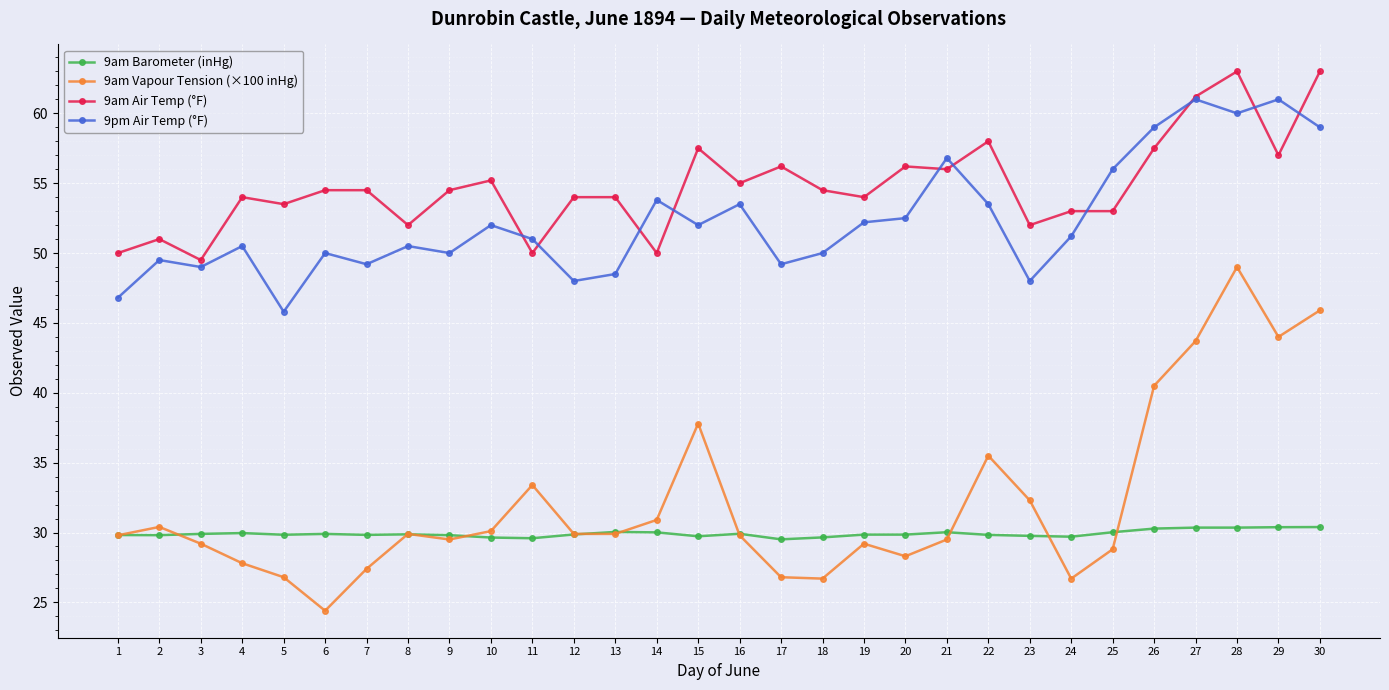

Rank the series at 29 from highest to lowest value.

9pm Air Temp (°F), 9am Air Temp (°F), 9am Vapour Tension (×100 inHg), 9am Barometer (inHg)